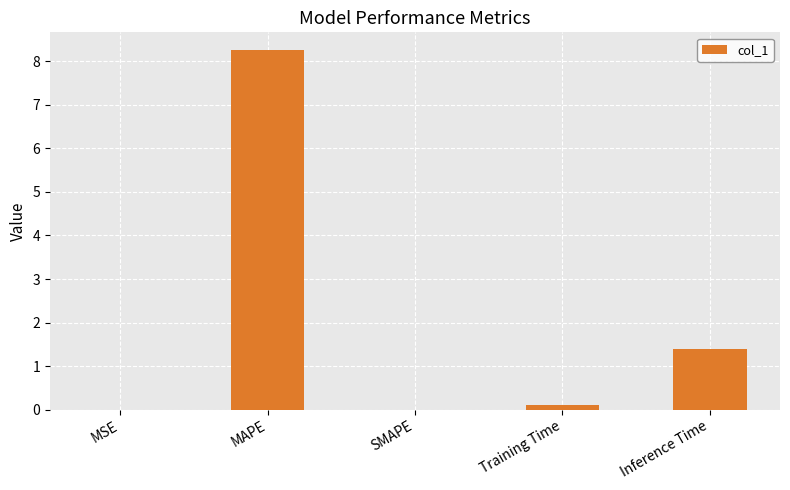

True or false: the data shows 0.0 at SMAPE.

True